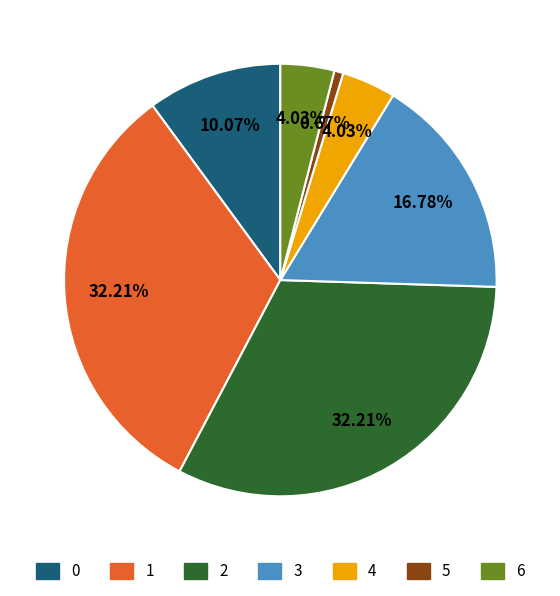

Is there any slice that represents more than half of the pie?

No